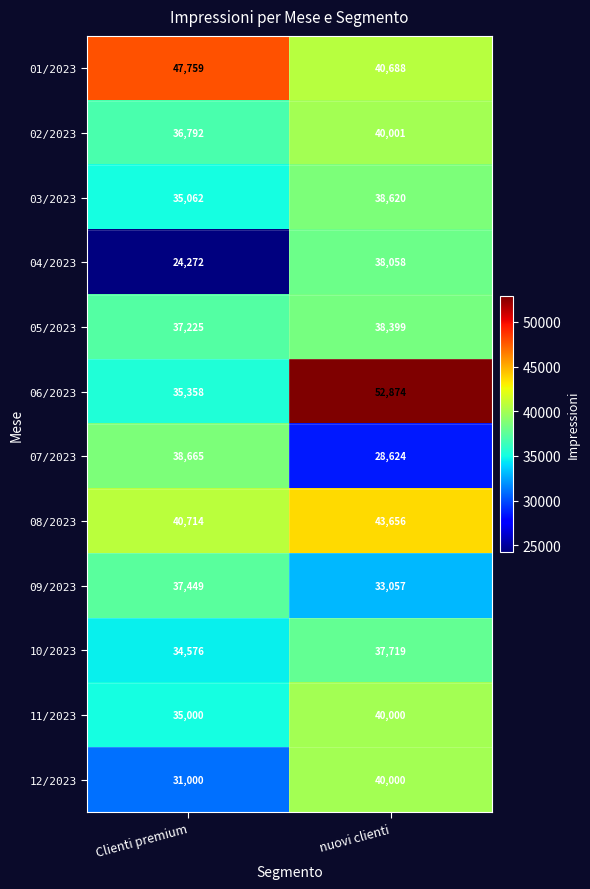

What is the sum of all 07/2023 values?

67289